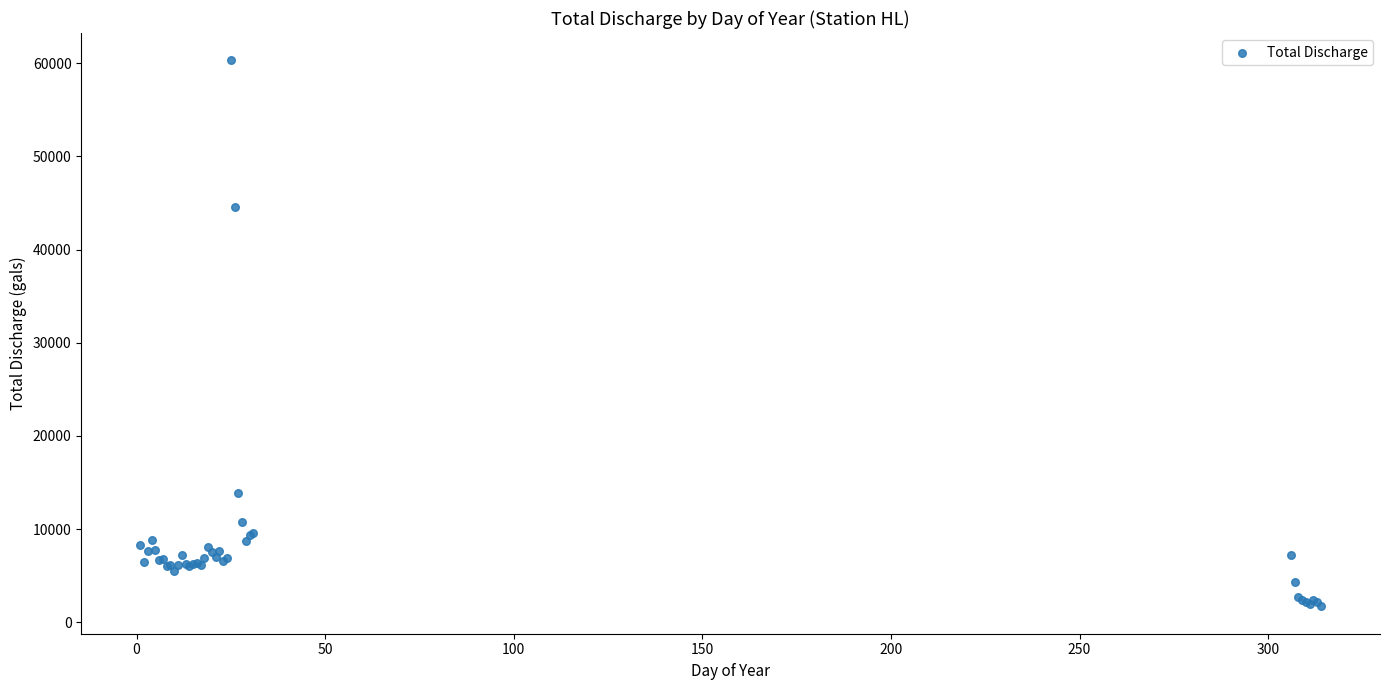

What Y value in the scatter plot is closest to 31005?

44562.3